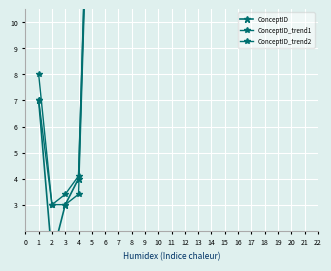

List the series in order of their peak value, lowest first.

ConceptID_trend2, ConceptID_trend1, ConceptID